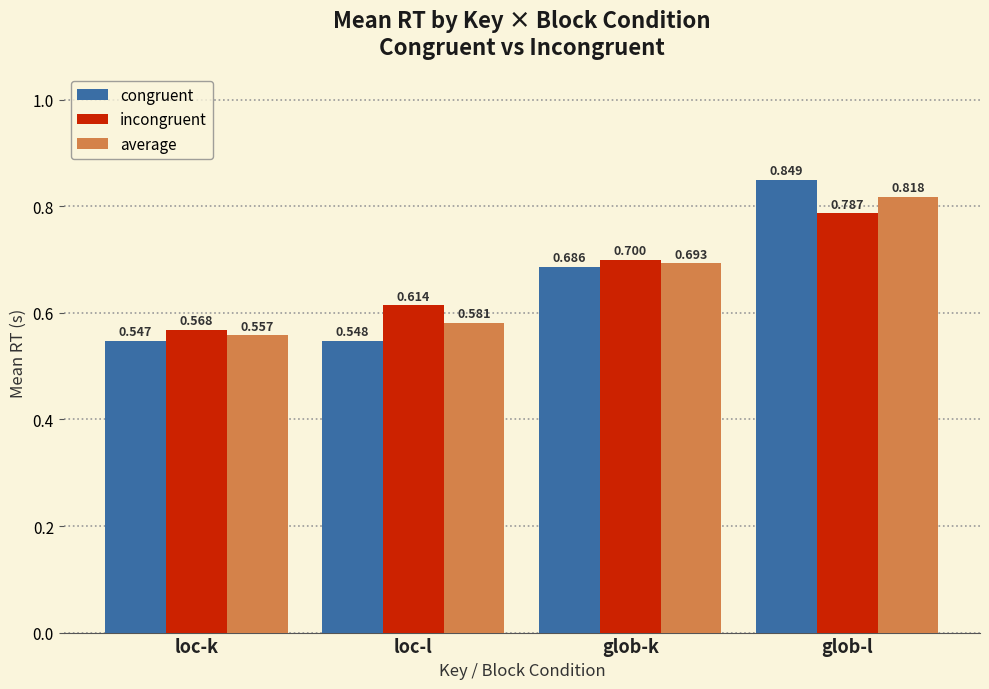

Which series changed the most between loc-l and glob-l?

congruent